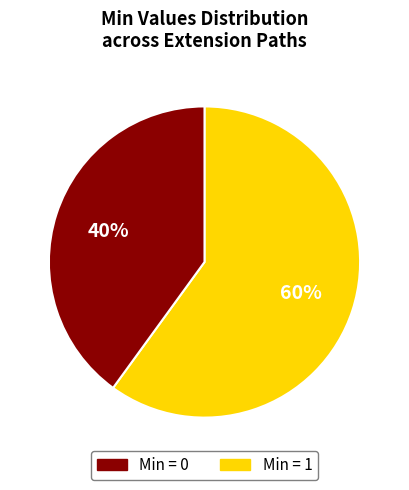

To the nearest percent, what is the difference between the largest and smallest slice percentages?

20%